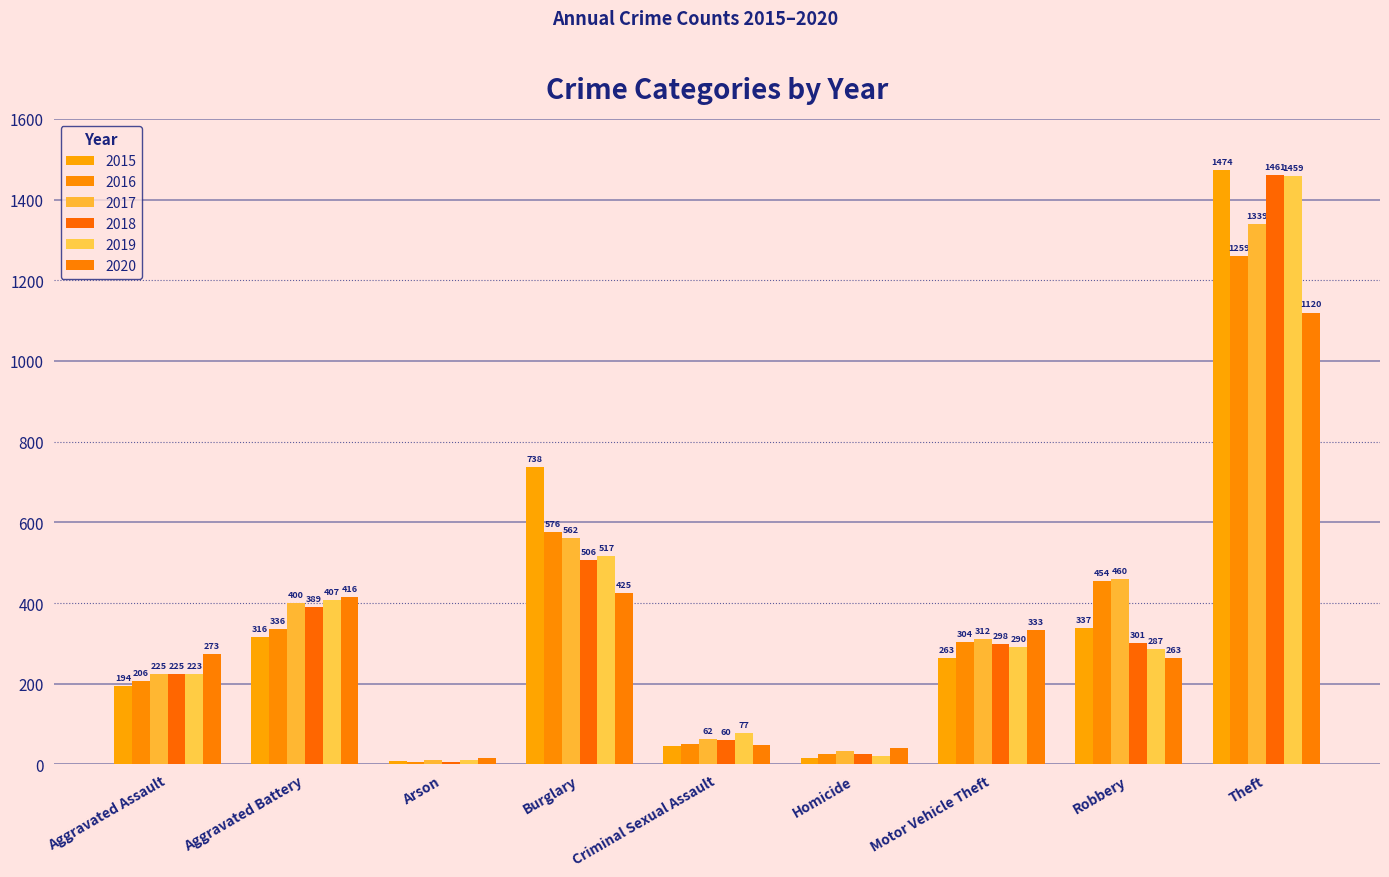

Reading right to left, extract all data points from this chart.

2015: 1474	337	263	15	46	738	9	316	194
2016: 1259	454	304	26	50	576	7	336	206
2017: 1339	460	312	33	62	562	10	400	225
2018: 1461	301	298	25	60	506	7	389	225
2019: 1459	287	290	22	77	517	12	407	223
2020: 1120	263	333	41	48	425	17	416	273